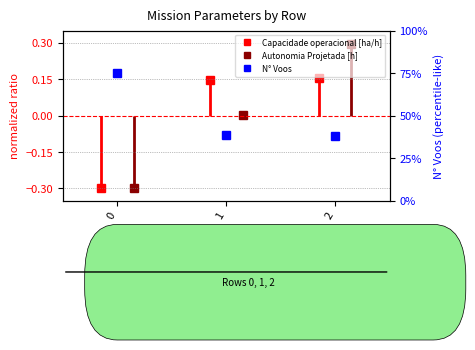

Does the chart have visible grid lines?

No